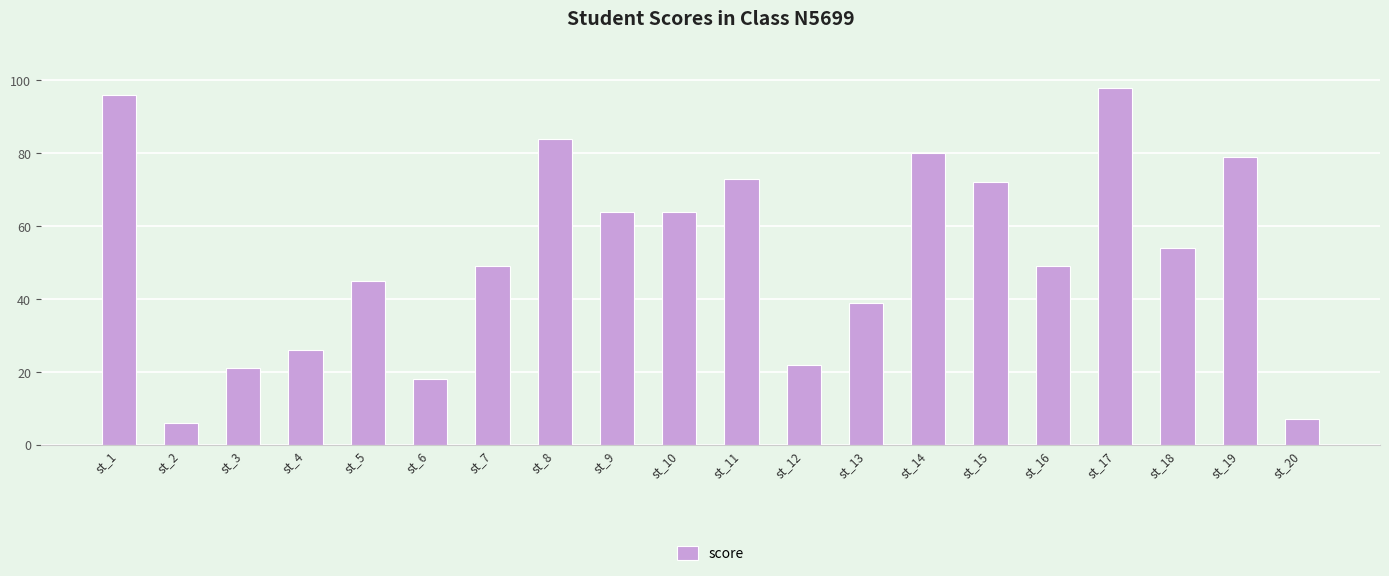

Is it true that the value at st_9 is 83?

False